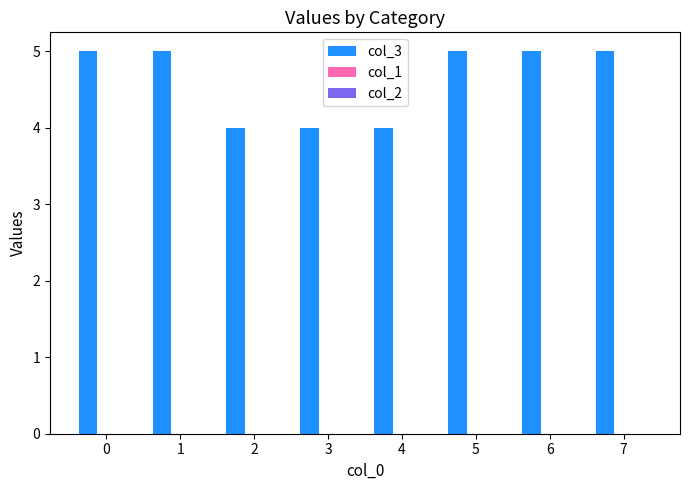

What is the sum of the values at 6 and 1?

10